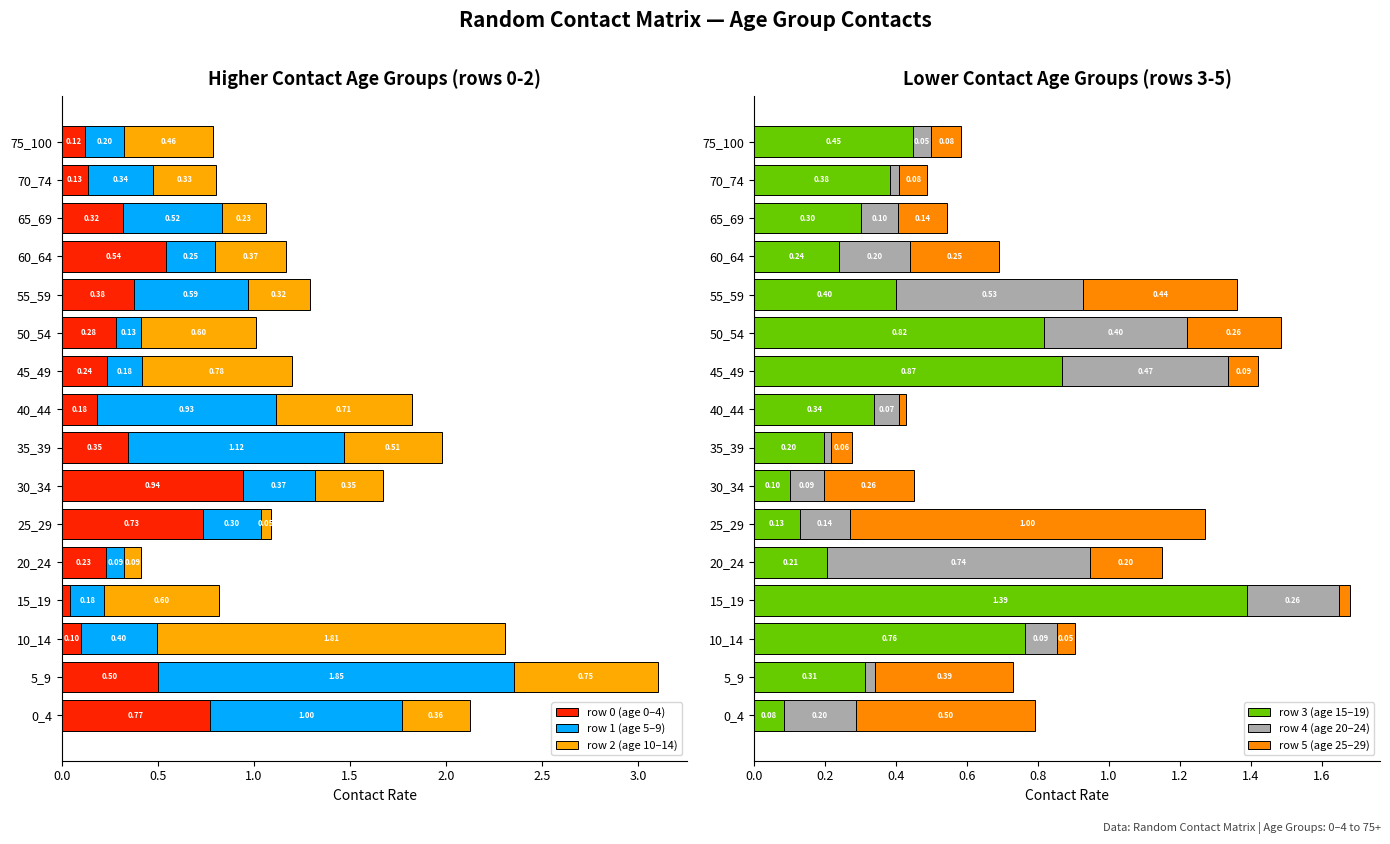

What is the average value of the row 0 (age 0–4) series?

0.4